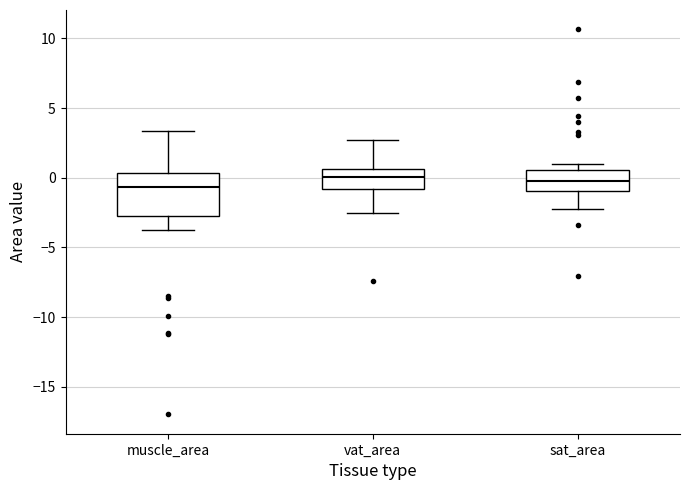

Reading left to right, read every box against the y-axis: the position of its median line, the range the box covers, and the ends of its whiskers. The values are not printed on the chart, so give them approximately, as read against the axis.

muscle_area: median -0.5, box -2.5 to 0.5, whiskers -4.0 to 3.5
vat_area: median 0.0, box -1.0 to 0.5, whiskers -2.5 to 2.5
sat_area: median 0.0, box -1.0 to 0.5, whiskers -2.5 to 1.0